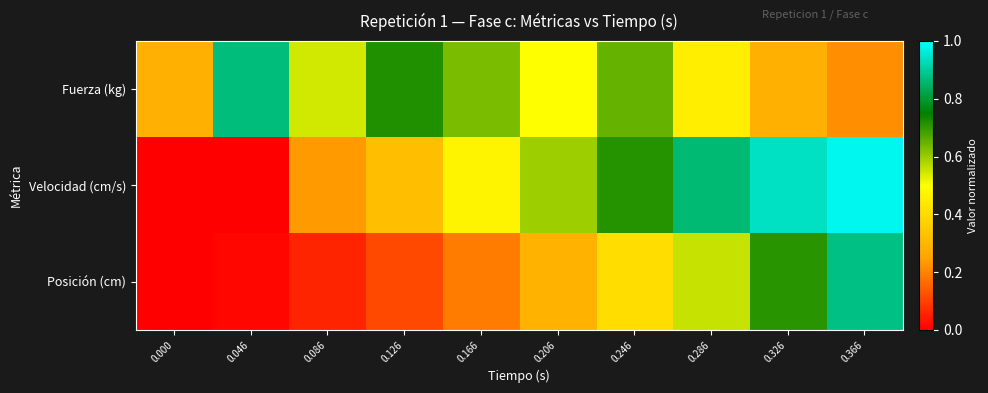

Which series has the widest spread of values?

Velocidad (cm/s)